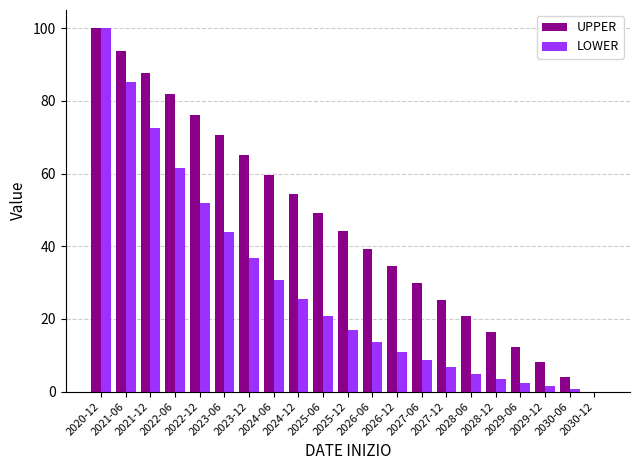

Are the bars horizontal?

No